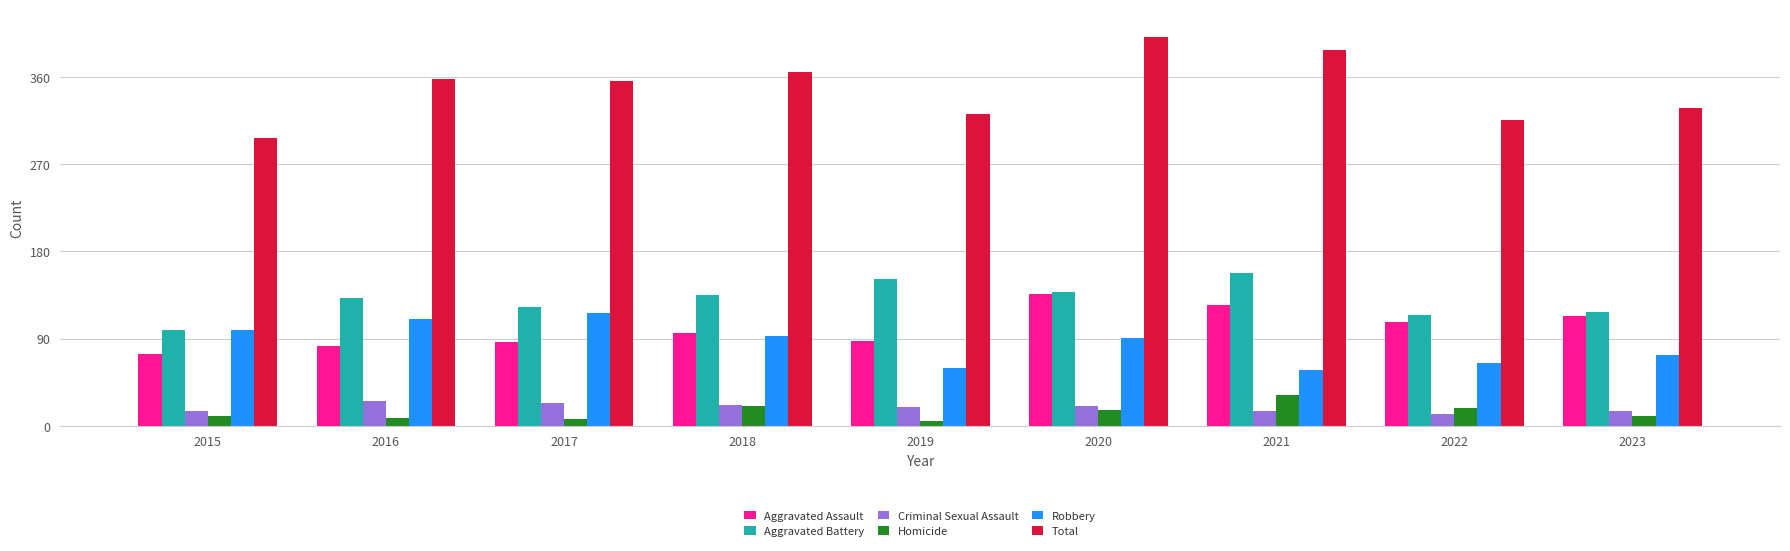

What is the difference between the maximum and minimum values in the Total series?

104